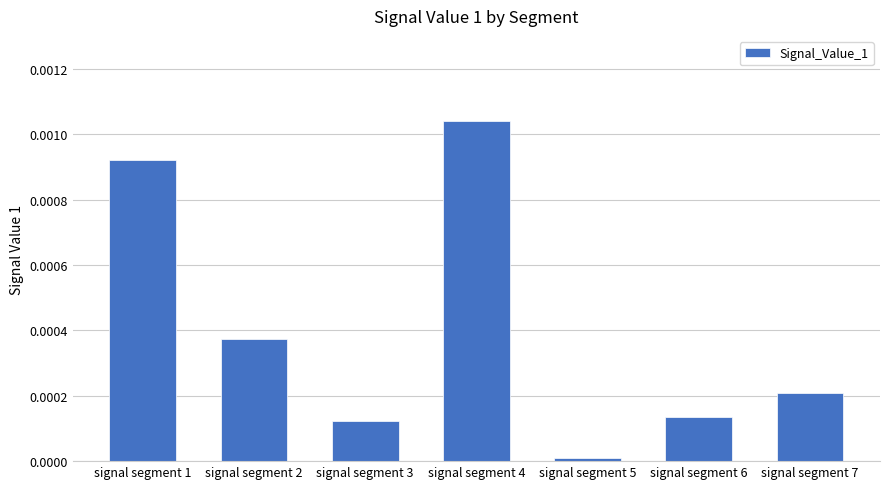

Which label corresponds to the smallest value in the chart?

signal segment 5